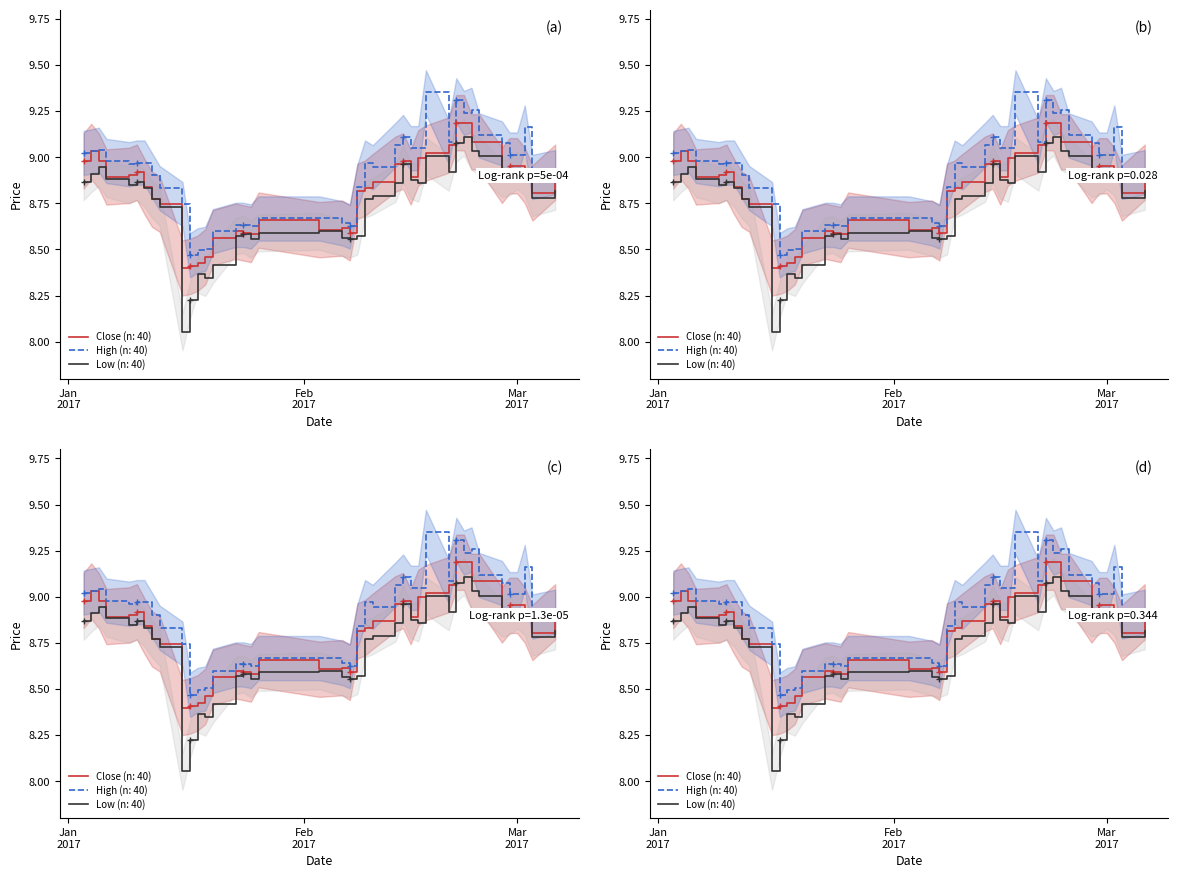

True or false: close has more than 1 interior local peaks.

True